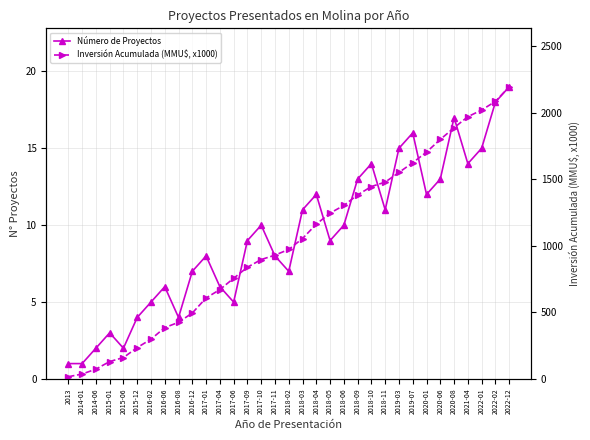

At which category does the chart reach its minimum across all series?

2013